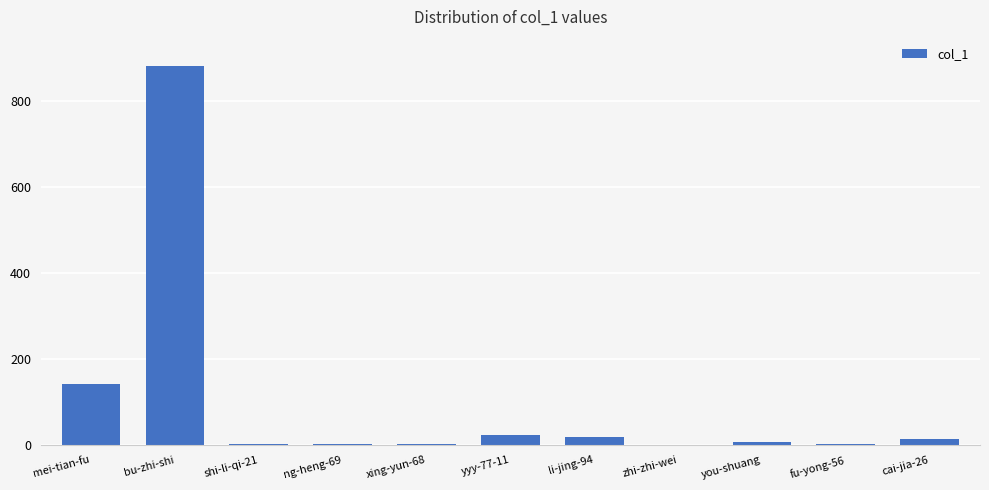

Where is the data nearest to the value 441?

mei-tian-fu